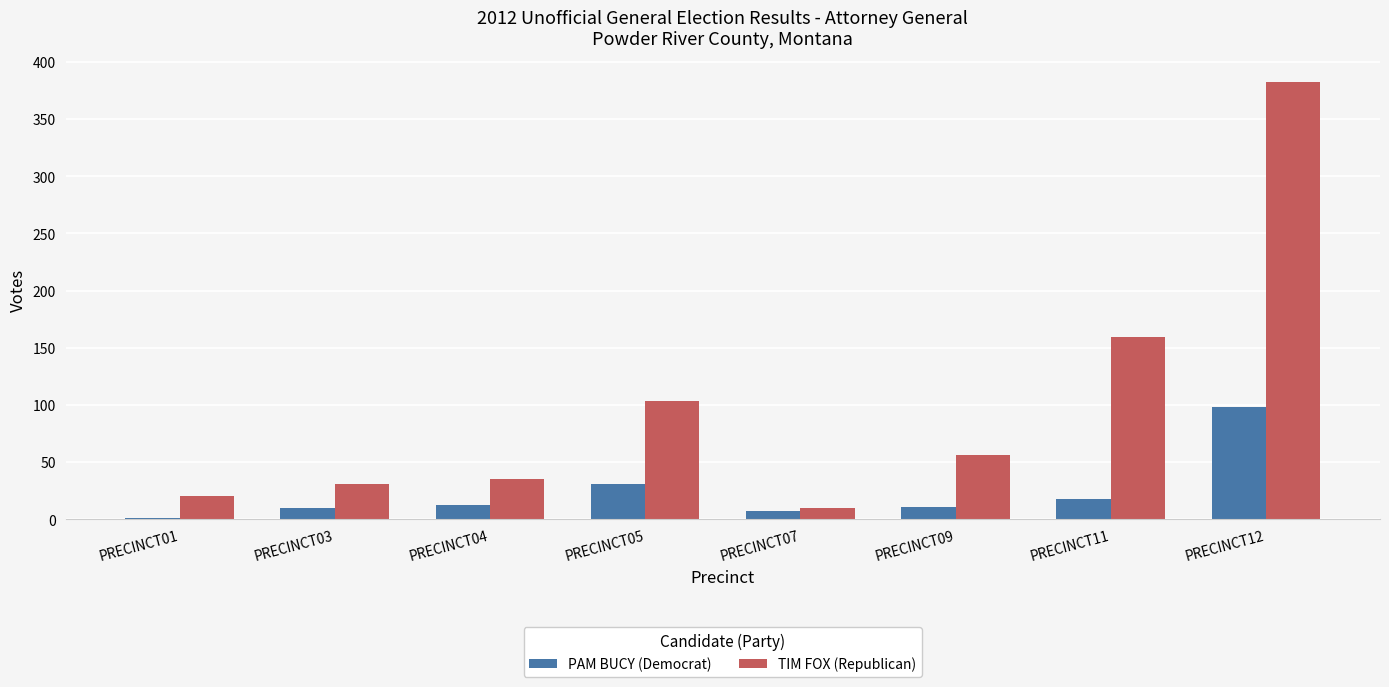

Which series has the largest range (max minus min)?

TIM FOX (Republican)